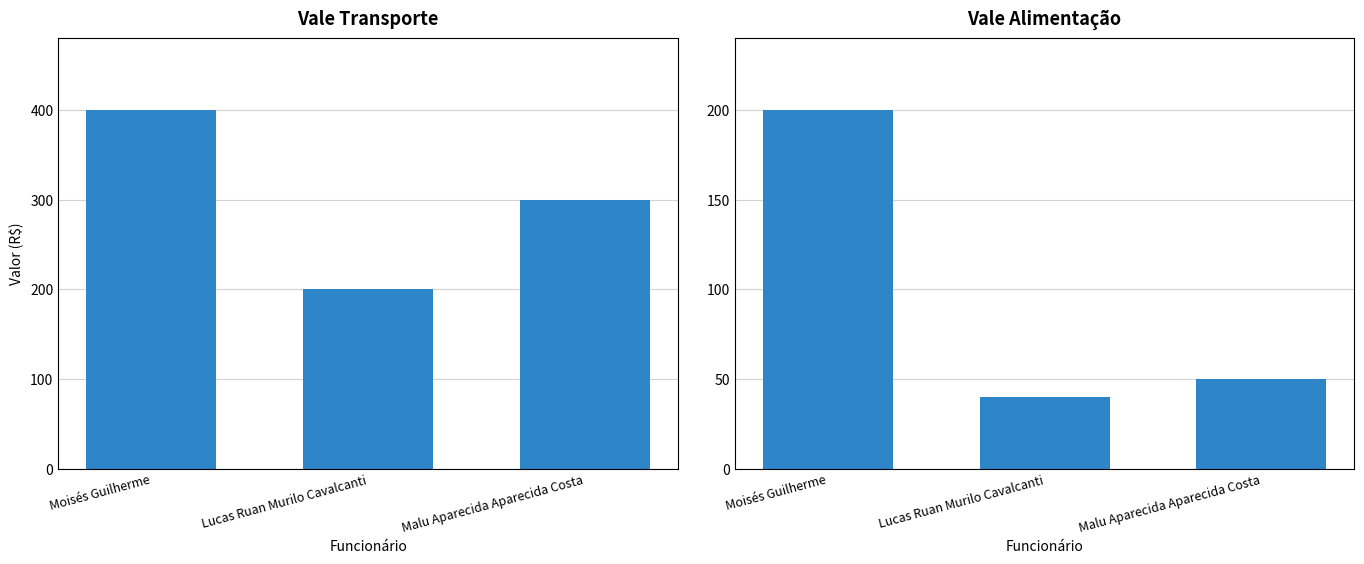

What is the maximum value for Vale Transporte?

400